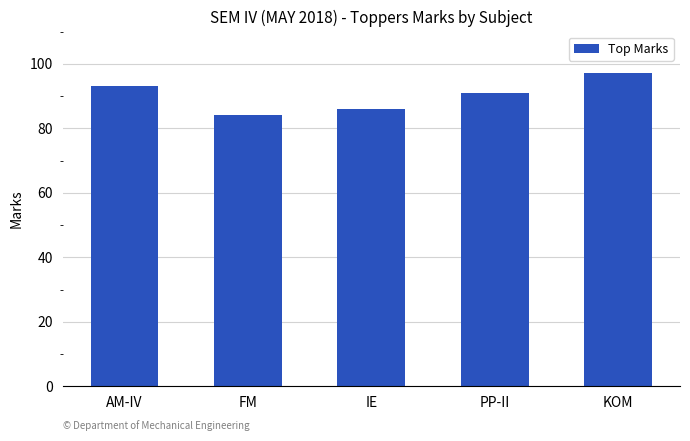

List the labels in order of value, smallest first.

FM, IE, PP-II, AM-IV, KOM